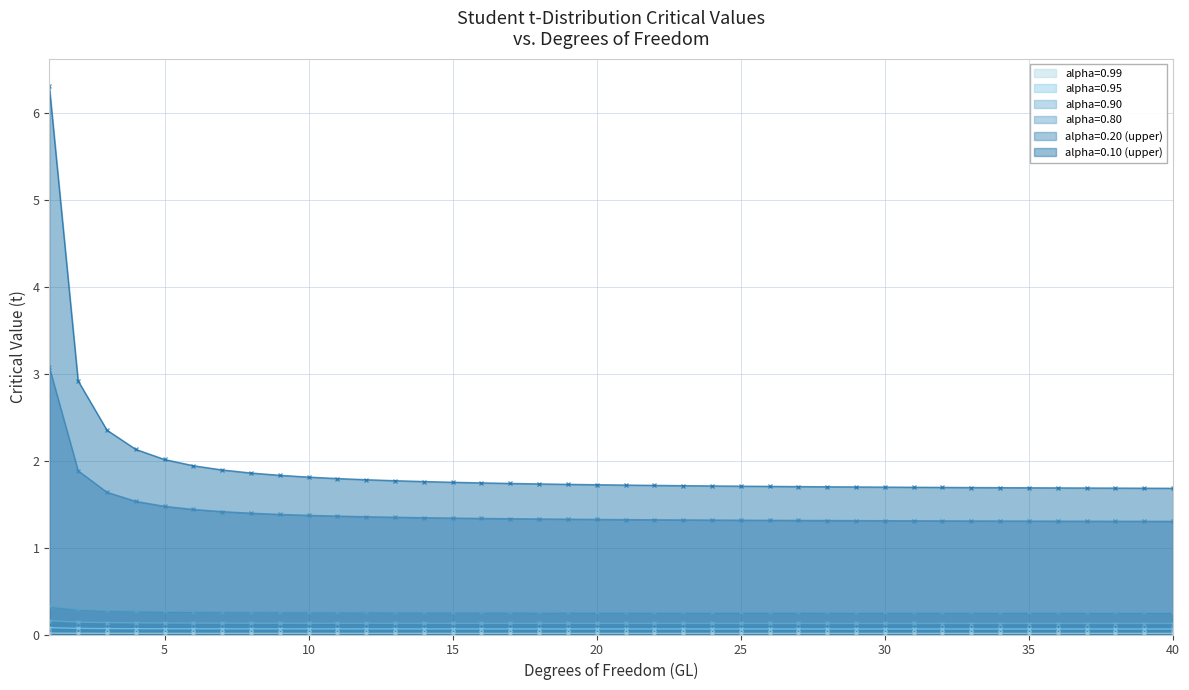

Reading left to right, transcribe all the data shown in this chart.

alpha=0.99: 0.0	0.0	0.0	0.0	0.0	0.0	0.0	0.0	0.0	0.0	0.0	0.0	0.0	0.0	0.0	0.0	0.0	0.0	0.0	0.0	0.0	0.0	0.0	0.0	0.0	0.0	0.0	0.0	0.0	0.0	0.0	0.0	0.0	0.0	0.0	0.0	0.0	0.0	0.0	0.0
alpha=0.95: 0.1	0.1	0.1	0.1	0.1	0.1	0.1	0.1	0.1	0.1	0.1	0.1	0.1	0.1	0.1	0.1	0.1	0.1	0.1	0.1	0.1	0.1	0.1	0.1	0.1	0.1	0.1	0.1	0.1	0.1	0.1	0.1	0.1	0.1	0.1	0.1	0.1	0.1	0.1	0.1
alpha=0.90: 0.2	0.1	0.1	0.1	0.1	0.1	0.1	0.1	0.1	0.1	0.1	0.1	0.1	0.1	0.1	0.1	0.1	0.1	0.1	0.1	0.1	0.1	0.1	0.1	0.1	0.1	0.1	0.1	0.1	0.1	0.1	0.1	0.1	0.1	0.1	0.1	0.1	0.1	0.1	0.1
alpha=0.80: 0.3	0.3	0.3	0.3	0.3	0.3	0.3	0.3	0.3	0.3	0.3	0.3	0.3	0.3	0.3	0.3	0.3	0.3	0.3	0.3	0.3	0.3	0.3	0.3	0.3	0.3	0.3	0.3	0.3	0.3	0.3	0.3	0.3	0.3	0.3	0.3	0.3	0.3	0.3	0.3
alpha=0.20 (upper): 3.1	1.9	1.6	1.5	1.5	1.4	1.4	1.4	1.4	1.4	1.4	1.4	1.4	1.3	1.3	1.3	1.3	1.3	1.3	1.3	1.3	1.3	1.3	1.3	1.3	1.3	1.3	1.3	1.3	1.3	1.3	1.3	1.3	1.3	1.3	1.3	1.3	1.3	1.3	1.3
alpha=0.10 (upper): 6.3	2.9	2.4	2.1	2.0	1.9	1.9	1.9	1.8	1.8	1.8	1.8	1.8	1.8	1.8	1.7	1.7	1.7	1.7	1.7	1.7	1.7	1.7	1.7	1.7	1.7	1.7	1.7	1.7	1.7	1.7	1.7	1.7	1.7	1.7	1.7	1.7	1.7	1.7	1.7